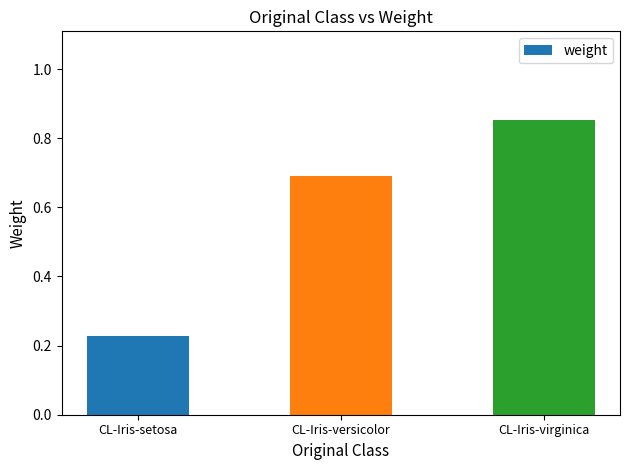

How many series are shown in this chart?

1